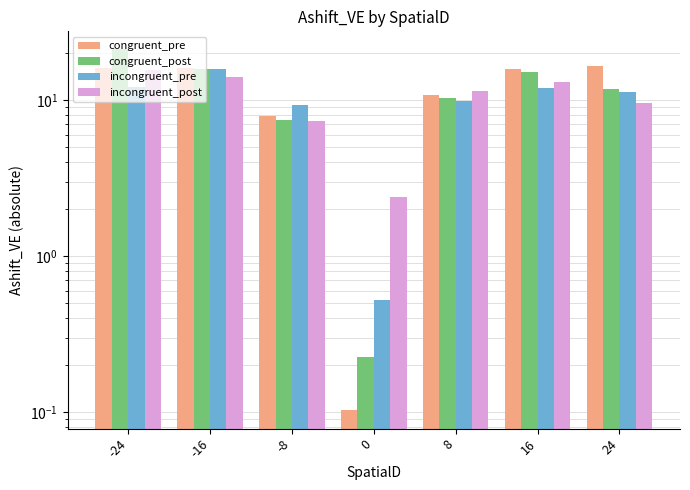

Is the value of congruent_post at 8 greater than the value of incongruent_post at 8?

No